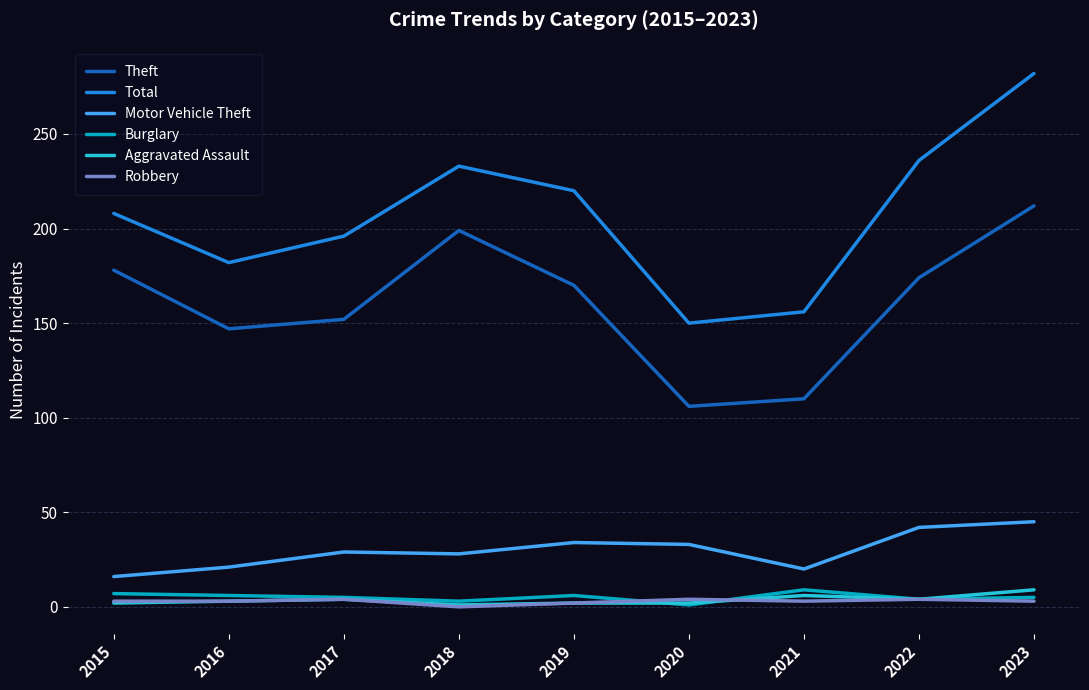

True or false: Motor Vehicle Theft and Aggravated Assault intersect in this chart.

False